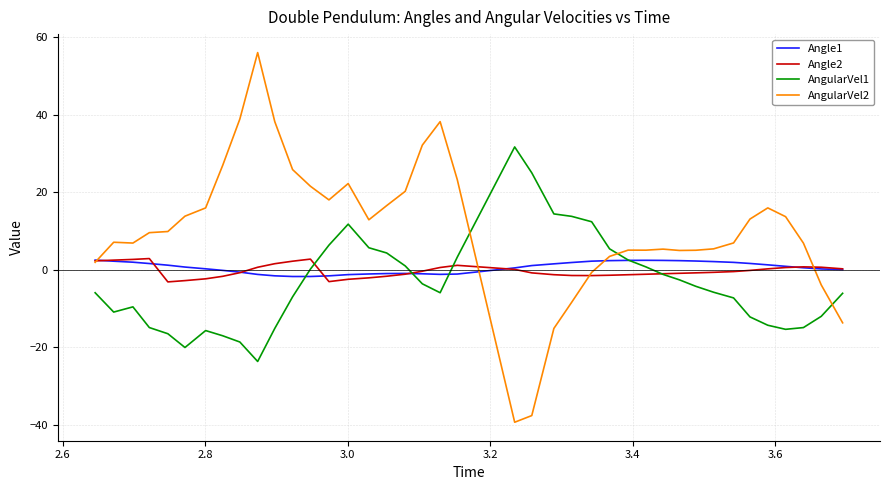

After their last crossing, which series has the higher values: AngularVel2 or AngularVel1?

AngularVel1